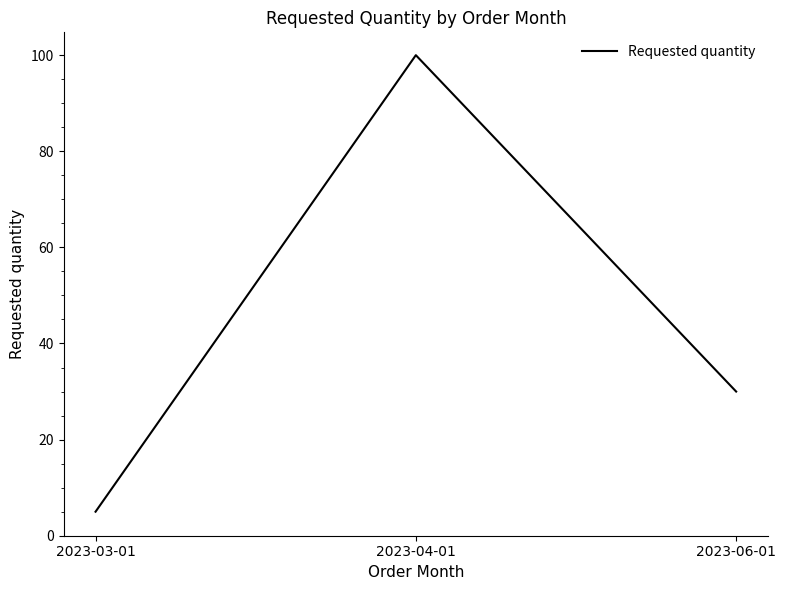

What is the smallest value displayed?

5